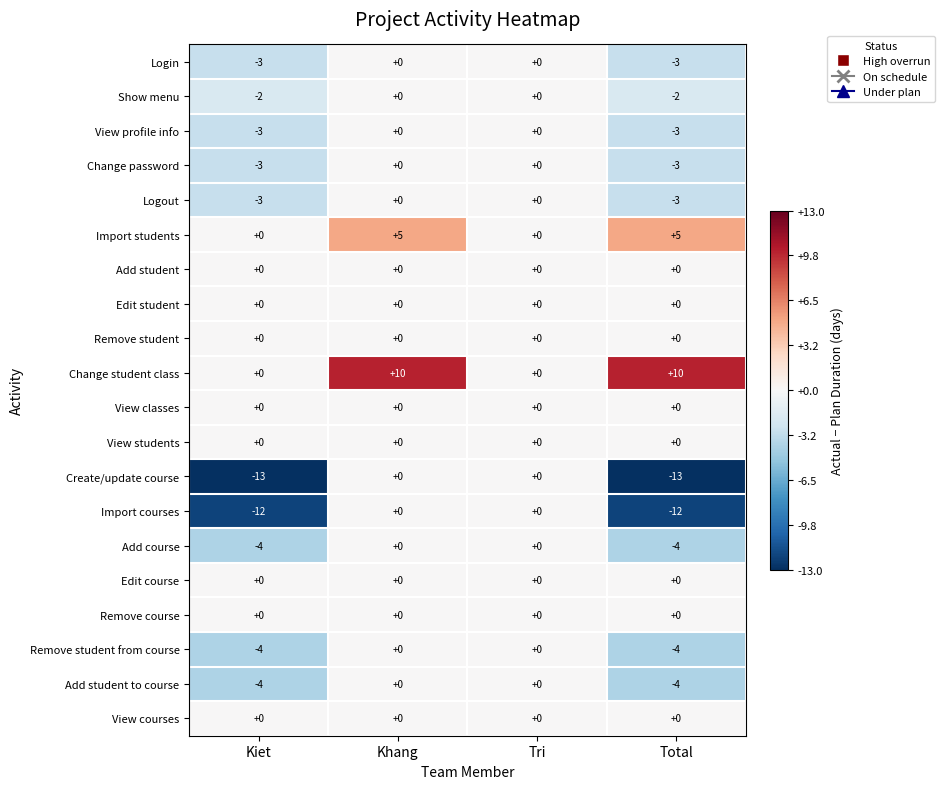

What is the approximate value of Add course at Total?

-4